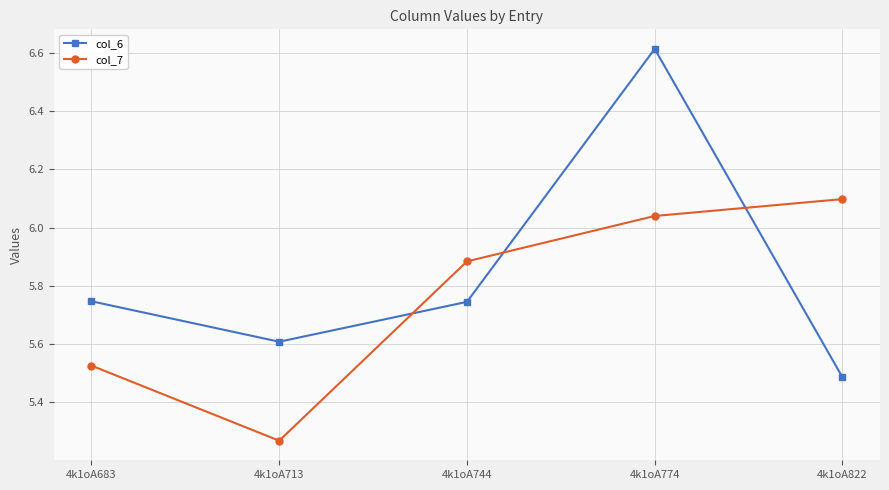

At which category is the sum across all series the highest?

4k1oA774